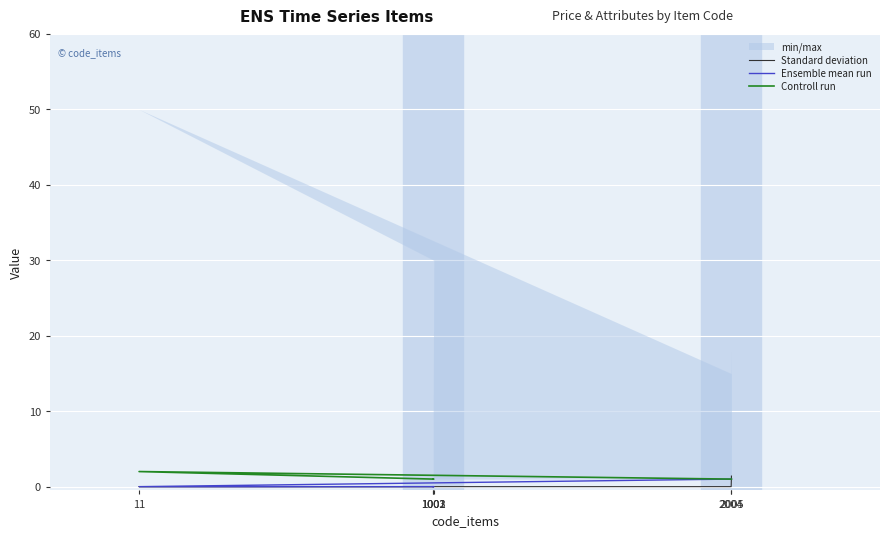

What is the spread (max minus min) of values at 2005?

0.4